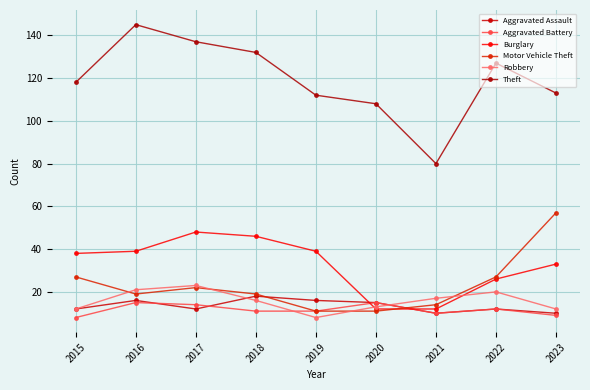

Reading left to right, transcribe all the data shown in this chart.

Aggravated Assault: 2015=12	2016=16	2017=12	2018=18	2019=16	2020=15	2021=10	2022=12	2023=10
Aggravated Battery: 2015=8	2016=15	2017=14	2018=11	2019=11	2020=15	2021=10	2022=12	2023=9
Burglary: 2015=38	2016=39	2017=48	2018=46	2019=39	2020=12	2021=12	2022=26	2023=33
Motor Vehicle Theft: 2015=27	2016=19	2017=22	2018=19	2019=11	2020=11	2021=14	2022=27	2023=57
Robbery: 2015=12	2016=21	2017=23	2018=16	2019=8	2020=13	2021=17	2022=20	2023=12
Theft: 2015=118	2016=145	2017=137	2018=132	2019=112	2020=108	2021=80	2022=127	2023=113